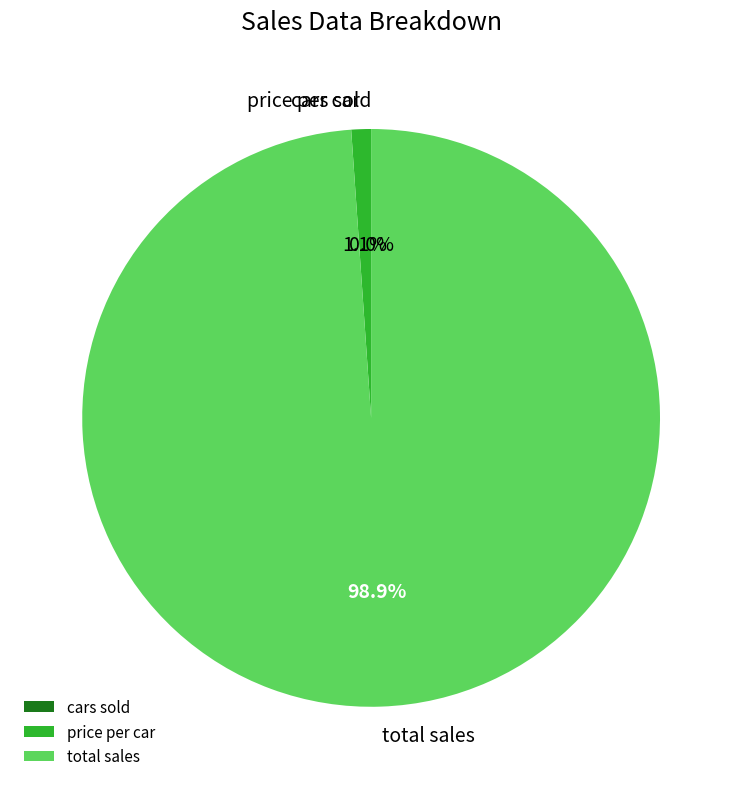

Which has a higher value, total sales or price per car?

total sales